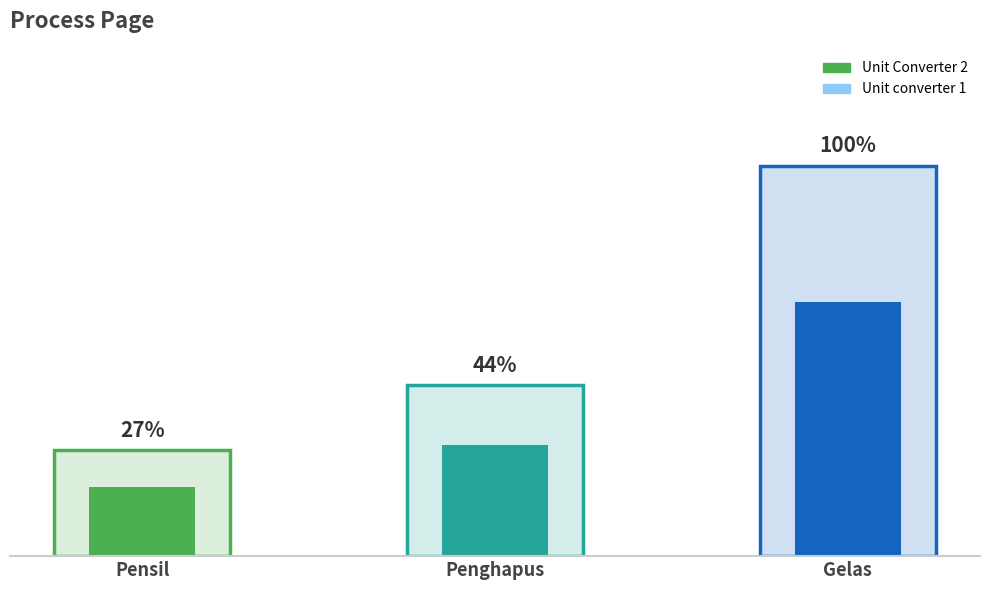

What is the difference between the maximum and minimum values in the Unit Converter 2 series?

72.9